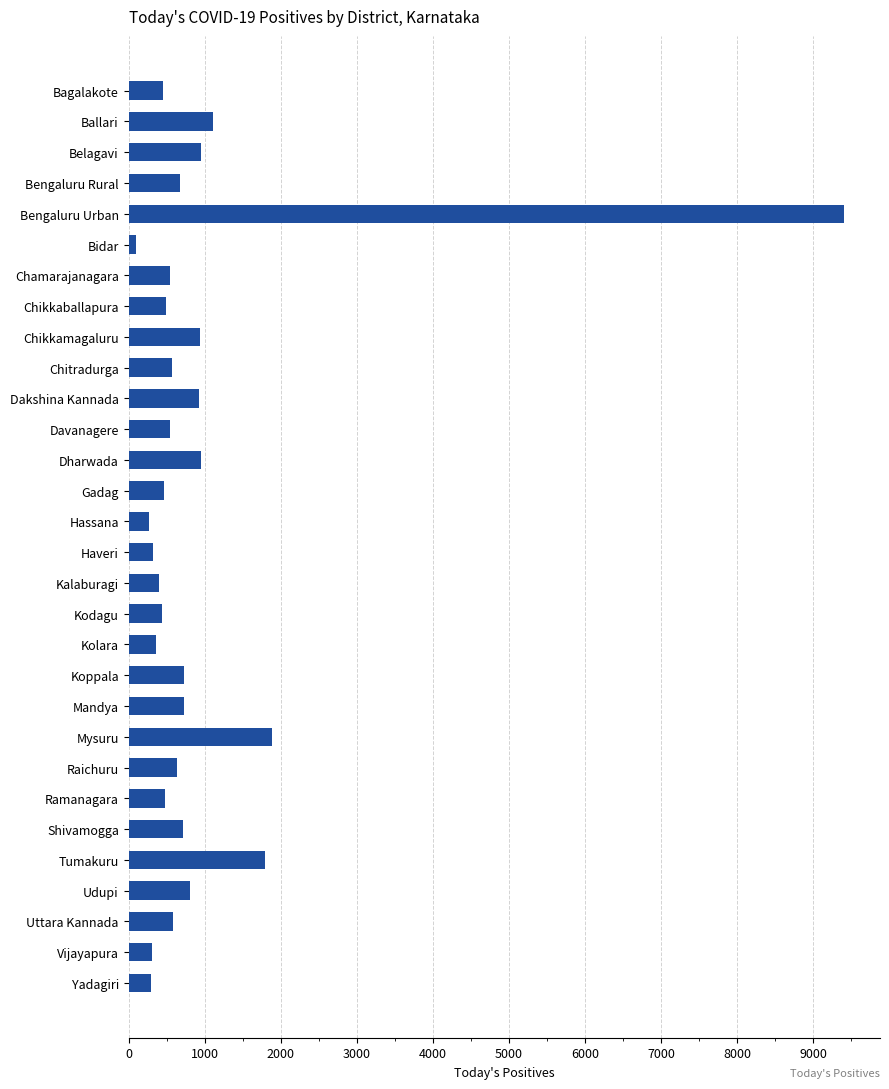

What is the label of the 11th bar from the bottom?

Koppala